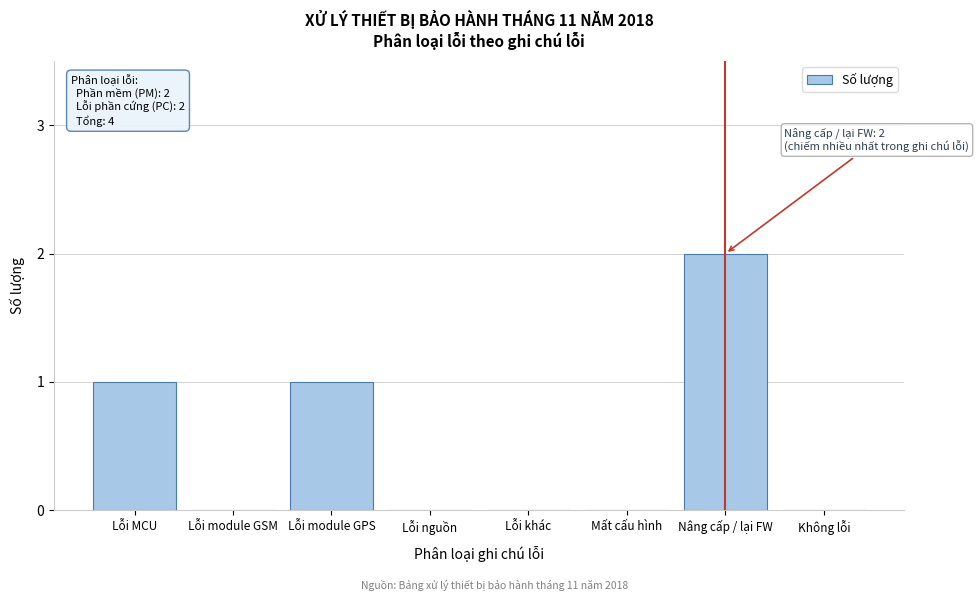

Reading left to right, list all the values displayed in this chart.

Lỗi MCU=1	Lỗi module GSM=0	Lỗi module GPS=1	Lỗi nguồn=0	Lỗi khác=0	Mất cấu hình=0	Nâng cấp / lại FW=2	Không lỗi=0